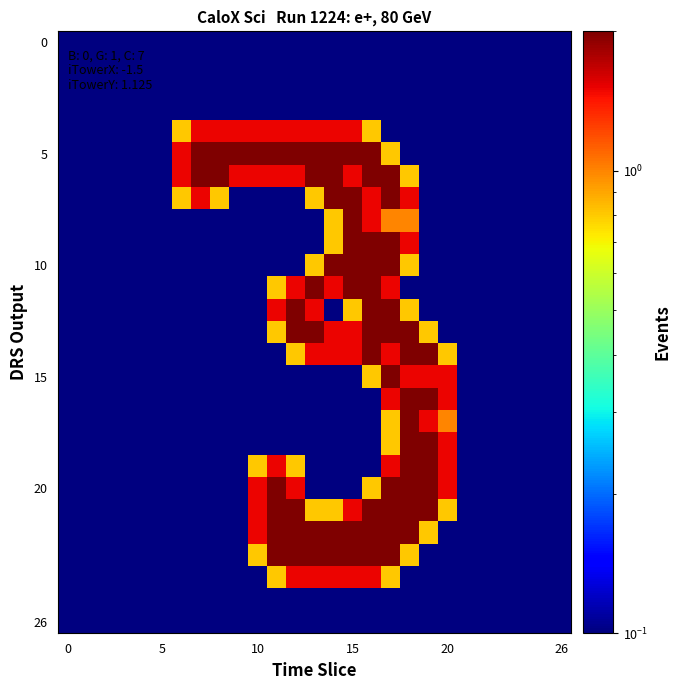

What is the maximum value shown in the chart?

2.0